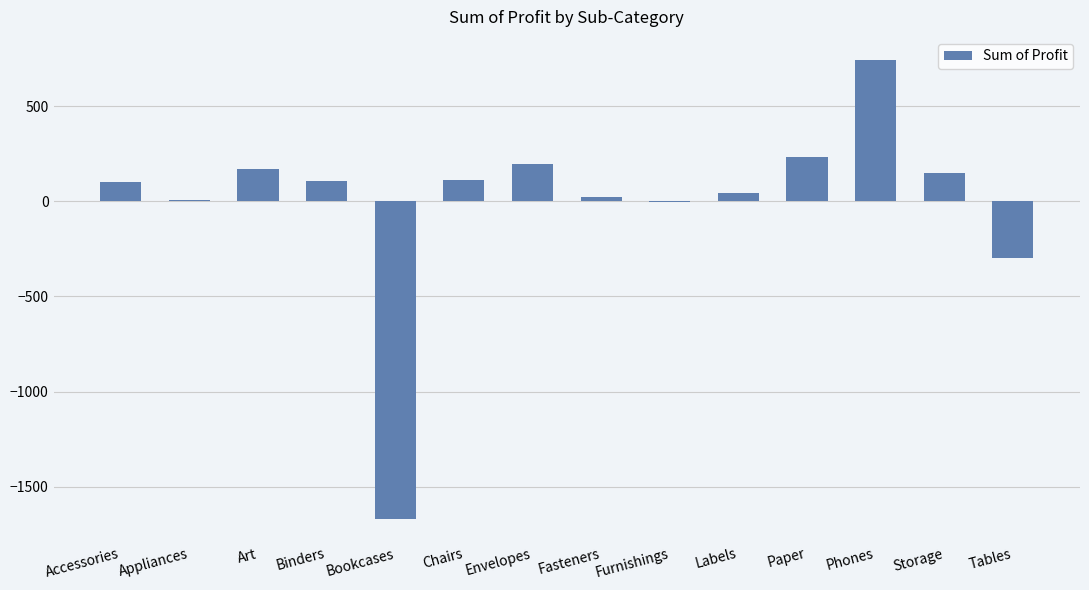

What is the change in value from Paper to Storage?

-82.4